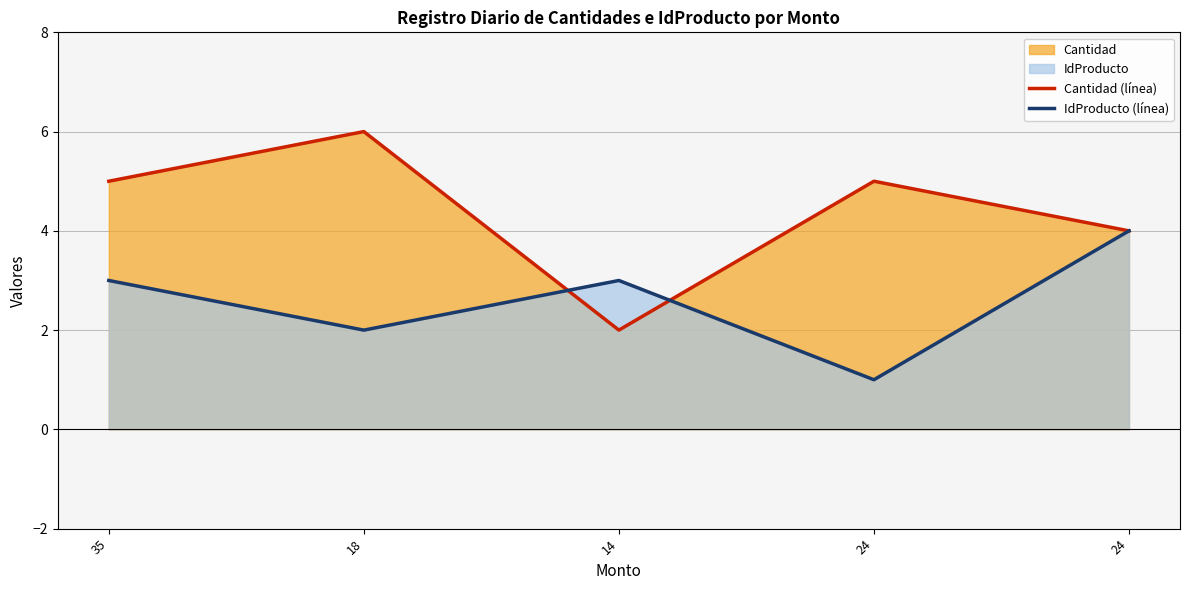

In IdProducto (línea), how many points are lower than both neighbors (excluding endpoints)?

2